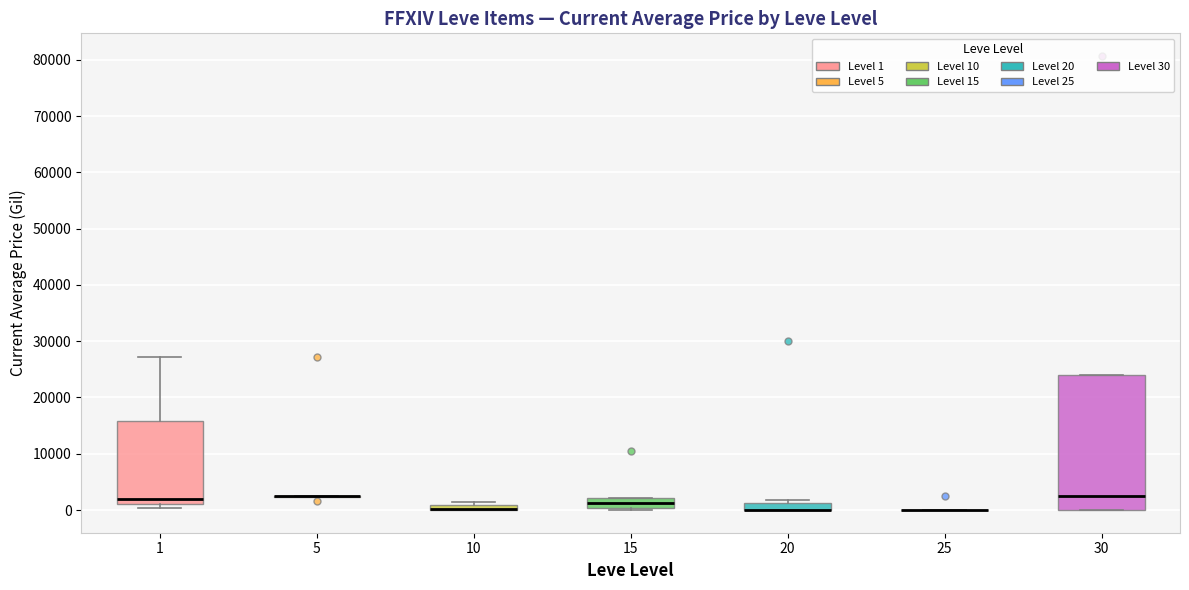

Comparing the boxes themselves (not the whiskers), which one is the tallest?

30